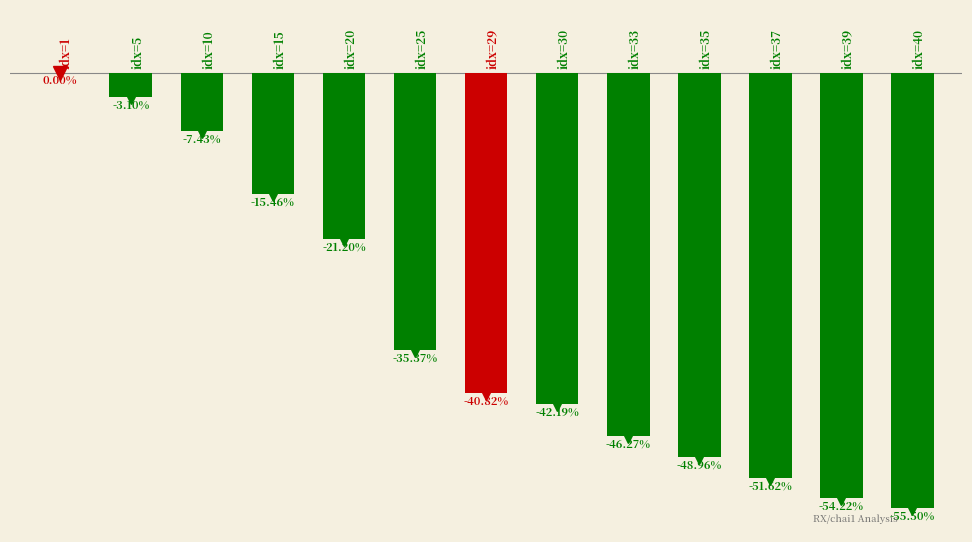

Are the bars horizontal?

No